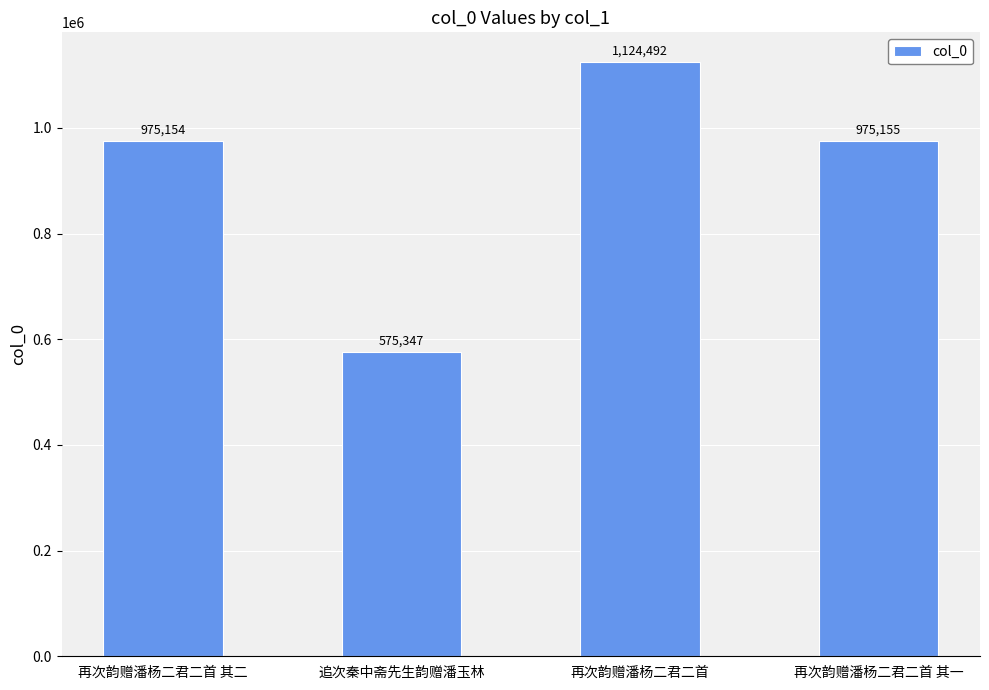

Count the number of data series in this chart.

1